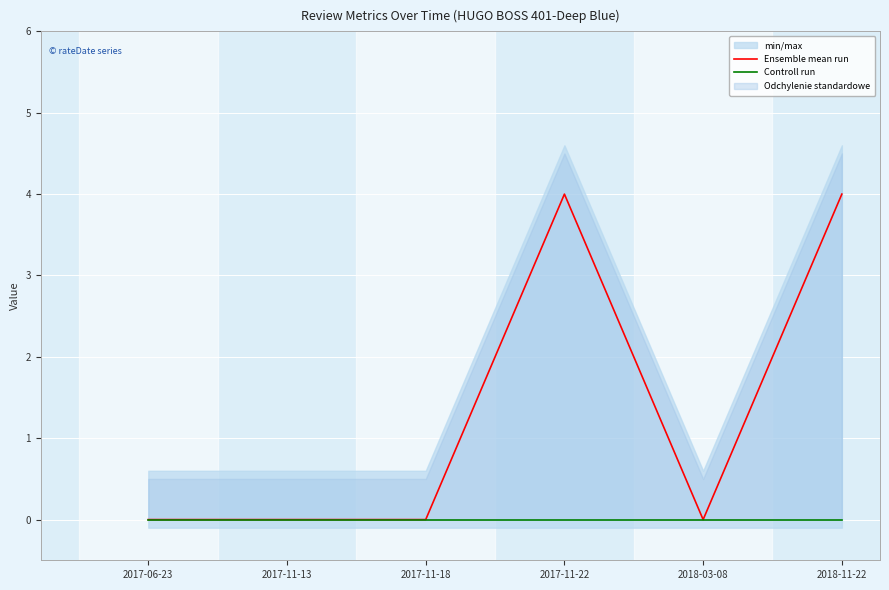

Rank the series by their maximum value, from lowest to highest.

Controll run, Ensemble mean run